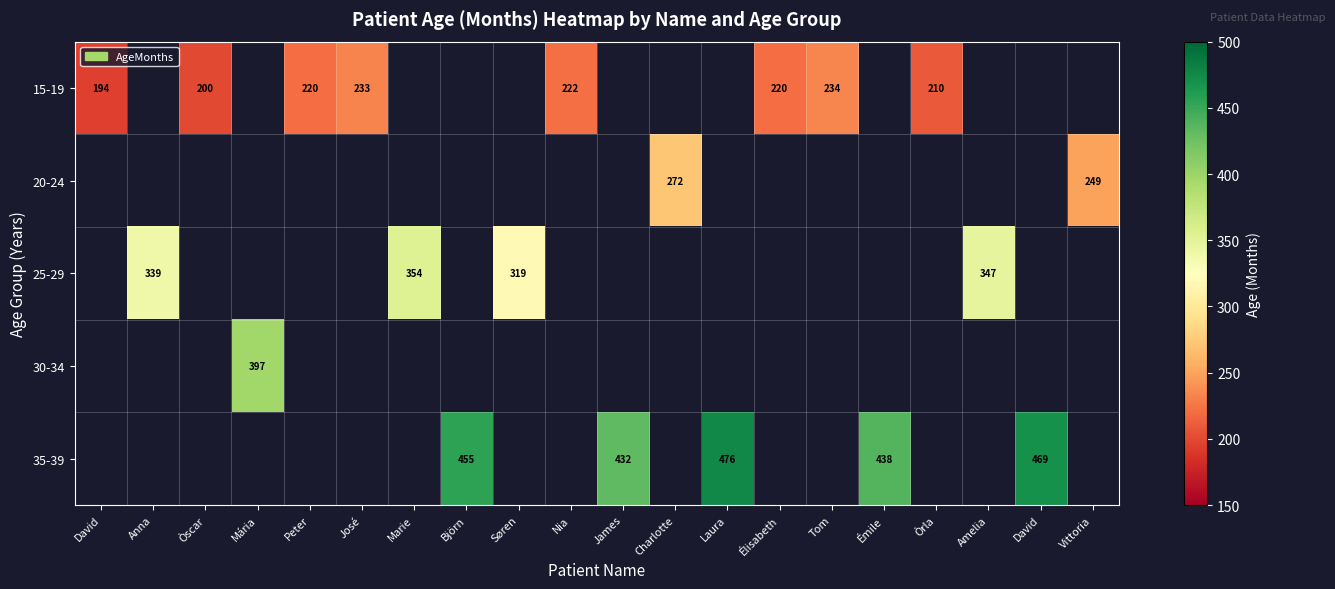

List the series in order of their peak value, highest first.

15-19, 20-24, 25-29, 30-34, 35-39